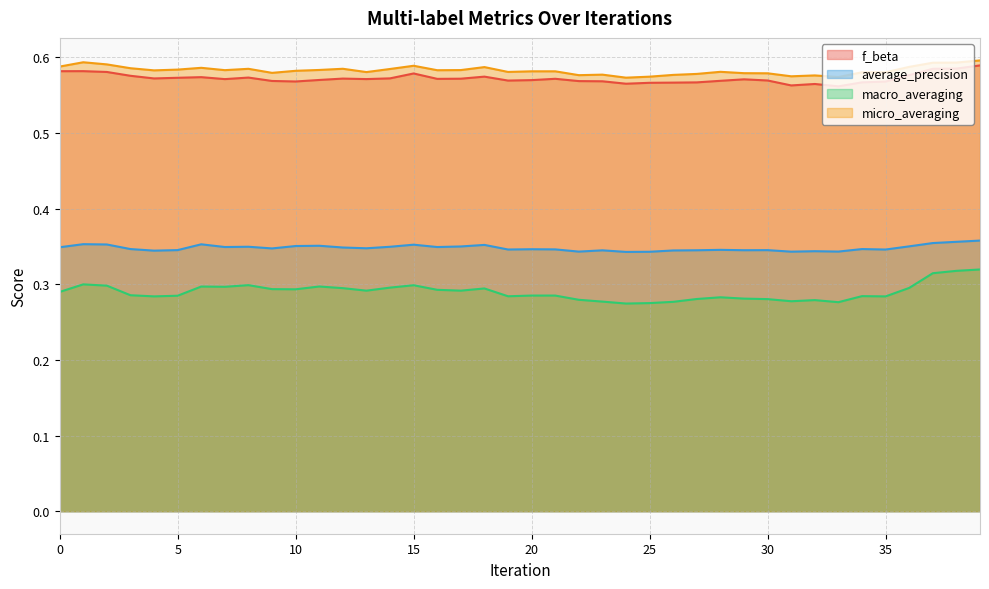

What is the value of the micro_averaging point at the 4th from the left?

0.6